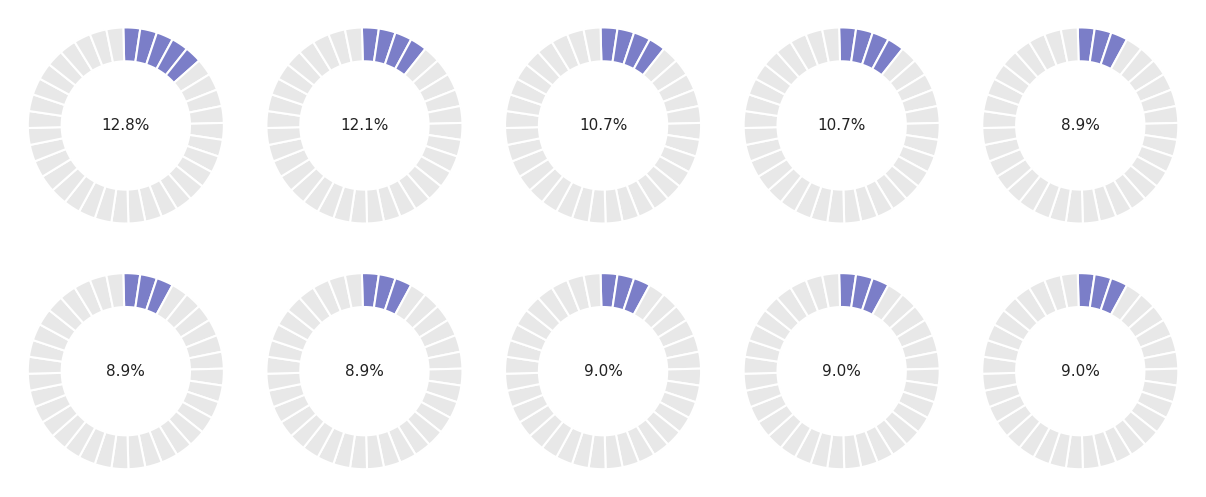

To the nearest percent, what portion does 2013 represent?

12%